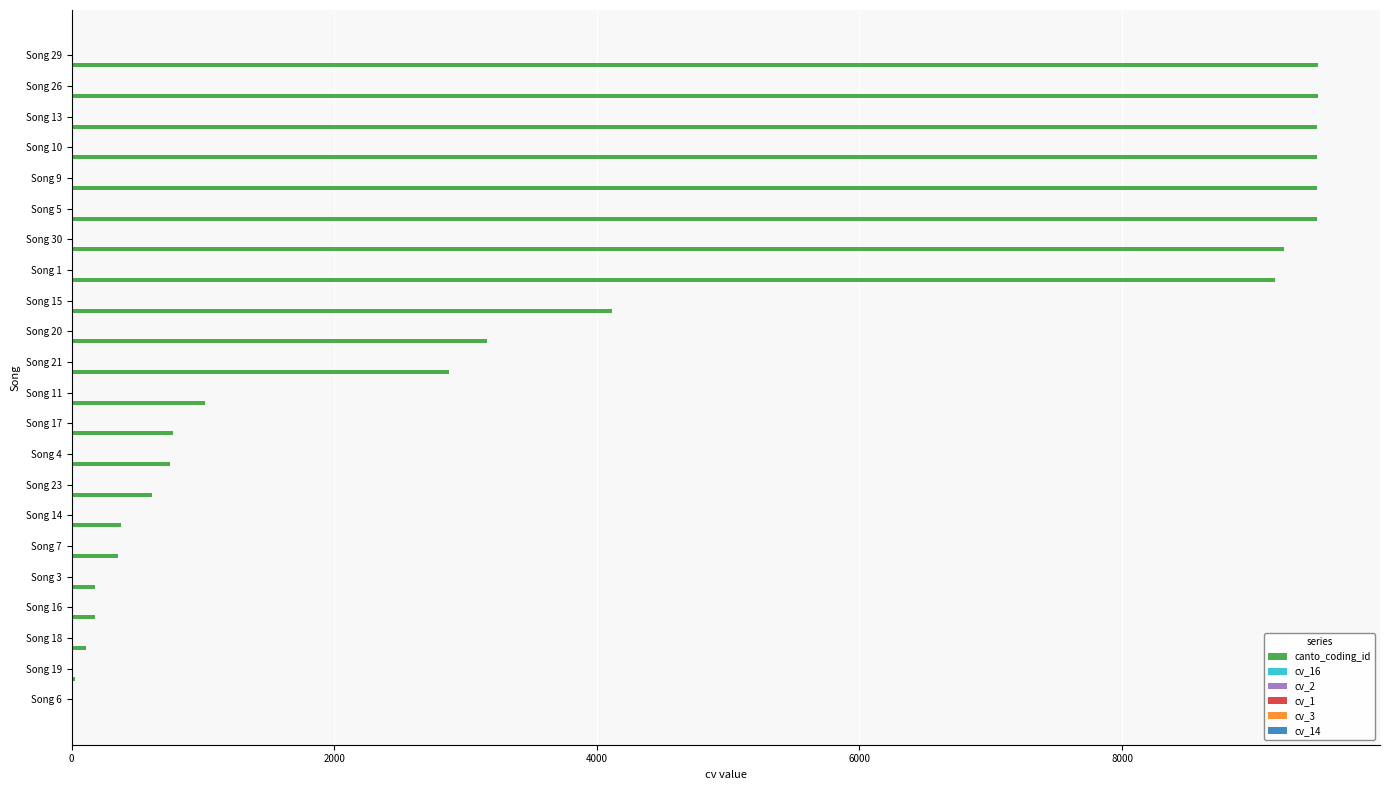

Which series has the largest total across all categories?

canto_coding_id